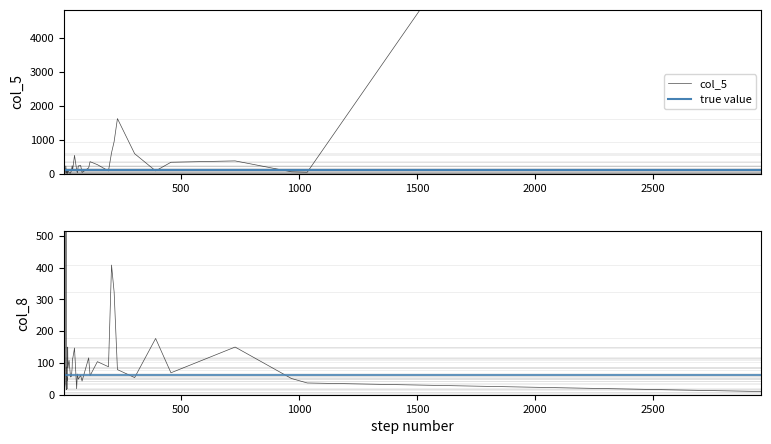

Reading right to left, what are all the values shown in this chart?

col_5: 537	230	1619	9	109	262	4	13	223	166	17	45	43	17	110	87	224	373	39	350	78	24	158	33	333	32	237	76	12	21	7	19307	52	941	105	79	119	585	613	14
col_8: 147	85	79	7	19	104	2	21	2062	116	4	54	35	16	112	58	49	150	37	60	88	65	116	43	69	150	61	118	87	108	44	10	51	323	85	177	18	54	408	56